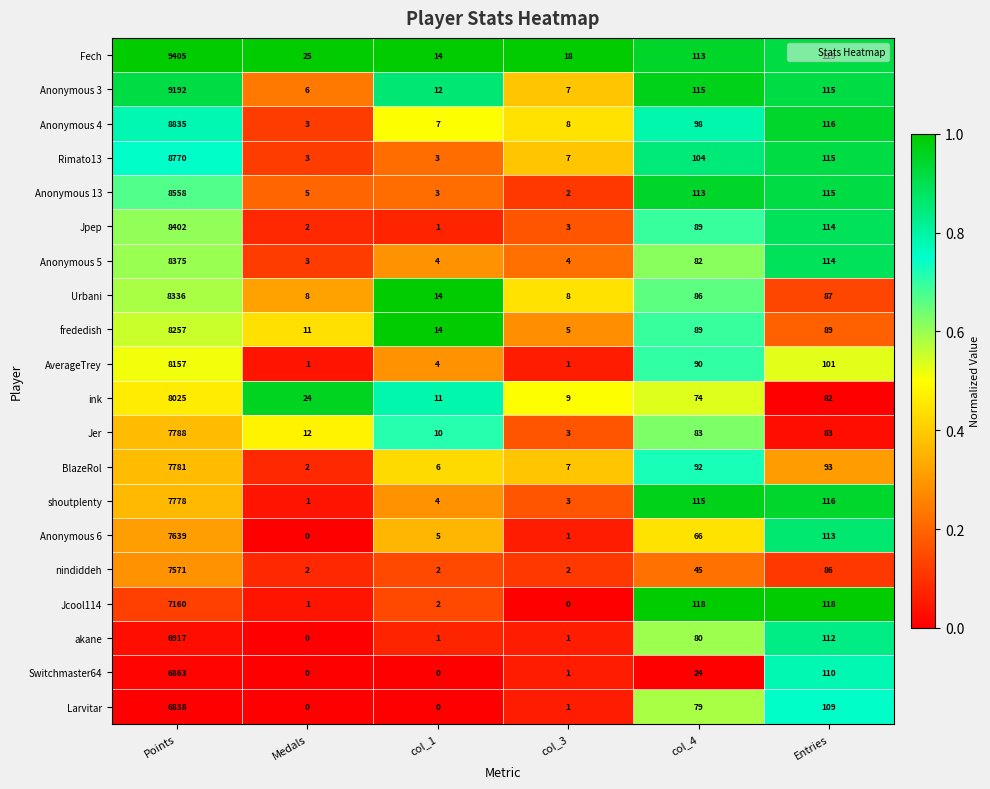

Which series has the largest total across all categories?

Fech